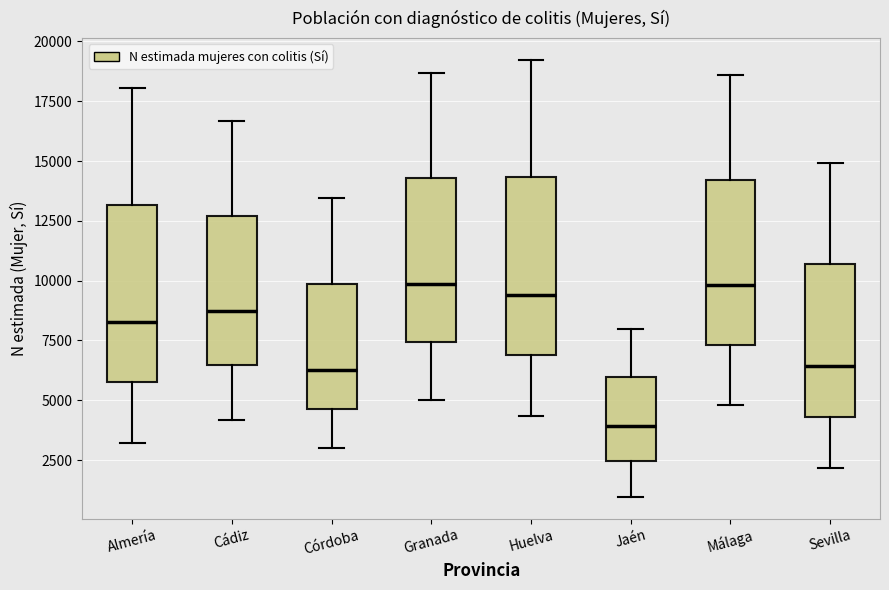

Reading left to right, transcribe this box plot: for each box, give where its median line is, the range the box spans, and where its two whiskers end, as read against the y-axis. The values are not printed on the chart, so give them approximately, as read against the axis.

Almería: median 8500, box 5500 to 13000, whiskers 3000 to 18000
Cádiz: median 8500, box 6500 to 12500, whiskers 4000 to 16500
Córdoba: median 6500, box 4500 to 10000, whiskers 3000 to 13500
Granada: median 10000, box 7500 to 14500, whiskers 5000 to 18500
Huelva: median 9500, box 7000 to 14500, whiskers 4500 to 19000
Jaén: median 4000, box 2500 to 6000, whiskers 1000 to 8000
Málaga: median 10000, box 7500 to 14000, whiskers 5000 to 18500
Sevilla: median 6500, box 4500 to 10500, whiskers 2000 to 15000